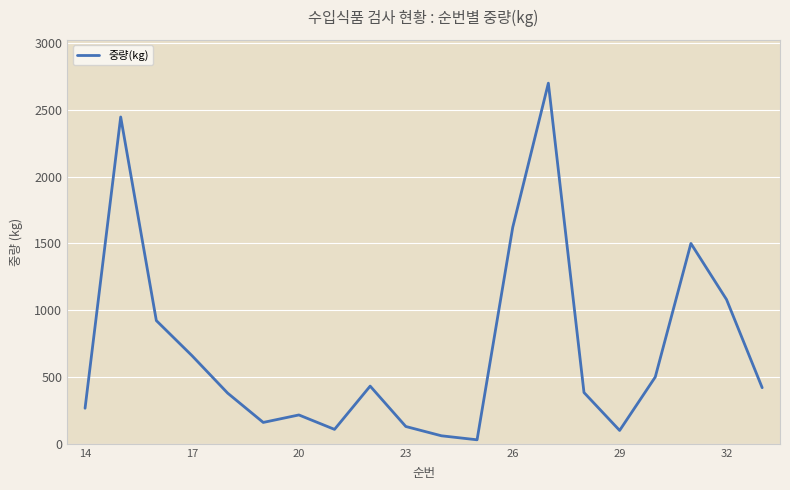

How many lines are shown in the chart?

1